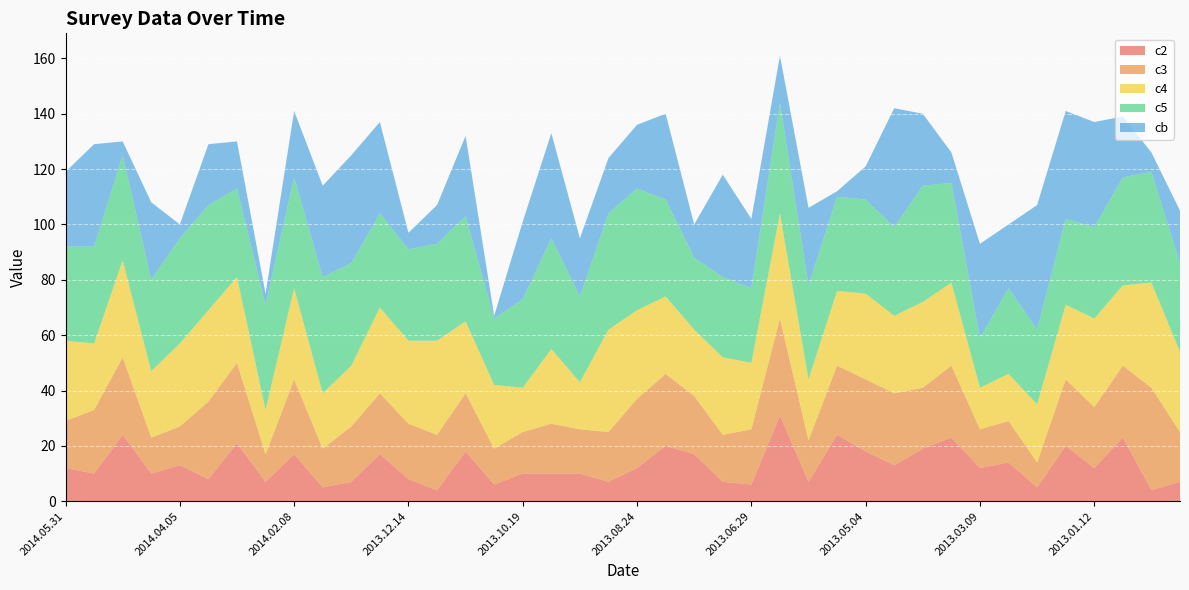

Reading left to right, extract all data points from this chart.

c2: 2014.05.31=12	2014.05.17=10	2014.05.03=24	2014.04.19=10	2014.04.05=13	2014.03.22=8	2014.03.08=21	2014.02.22=7	2014.02.08=17	2014.01.25=5	2014.01.11=7	2013.12.28=17	2013.12.14=8	2013.11.30=4	2013.11.16=18	2013.11.02=6	2013.10.19=10	2013.10.05=10	2013.09.21=10	2013.09.07=7	2013.08.24=12	2013.08.10=20	2013.07.27=17	2013.07.13=7	2013.06.29=6	2013.06.15=31	2013.06.01=7	2013.05.18=24	2013.05.04=18	2013.04.20=13	2013.04.06=19	2013.03.23=23	2013.03.09=12	2013.02.23=14	2013.02.09=5	2013.01.26=20	2013.01.12=12	2012.12.29=23	2012.12.15=4	2012.12.01=7
c3: 2014.05.31=17	2014.05.17=23	2014.05.03=28	2014.04.19=13	2014.04.05=14	2014.03.22=28	2014.03.08=29	2014.02.22=10	2014.02.08=27	2014.01.25=14	2014.01.11=20	2013.12.28=22	2013.12.14=20	2013.11.30=20	2013.11.16=21	2013.11.02=13	2013.10.19=15	2013.10.05=18	2013.09.21=16	2013.09.07=18	2013.08.24=25	2013.08.10=26	2013.07.27=21	2013.07.13=17	2013.06.29=20	2013.06.15=35	2013.06.01=15	2013.05.18=25	2013.05.04=26	2013.04.20=26	2013.04.06=22	2013.03.23=26	2013.03.09=14	2013.02.23=15	2013.02.09=9	2013.01.26=24	2013.01.12=22	2012.12.29=26	2012.12.15=37	2012.12.01=18
c4: 2014.05.31=29	2014.05.17=24	2014.05.03=35	2014.04.19=24	2014.04.05=30	2014.03.22=33	2014.03.08=31	2014.02.22=16	2014.02.08=33	2014.01.25=20	2014.01.11=22	2013.12.28=31	2013.12.14=30	2013.11.30=34	2013.11.16=26	2013.11.02=23	2013.10.19=16	2013.10.05=27	2013.09.21=17	2013.09.07=37	2013.08.24=32	2013.08.10=28	2013.07.27=24	2013.07.13=28	2013.06.29=24	2013.06.15=38	2013.06.01=22	2013.05.18=27	2013.05.04=31	2013.04.20=28	2013.04.06=31	2013.03.23=30	2013.03.09=15	2013.02.23=17	2013.02.09=21	2013.01.26=27	2013.01.12=32	2012.12.29=29	2012.12.15=38	2012.12.01=29
c5: 2014.05.31=34	2014.05.17=35	2014.05.03=38	2014.04.19=33	2014.04.05=38	2014.03.22=38	2014.03.08=32	2014.02.22=38	2014.02.08=40	2014.01.25=42	2014.01.11=37	2013.12.28=34	2013.12.14=33	2013.11.30=35	2013.11.16=38	2013.11.02=24	2013.10.19=32	2013.10.05=40	2013.09.21=31	2013.09.07=42	2013.08.24=44	2013.08.10=35	2013.07.27=26	2013.07.13=29	2013.06.29=27	2013.06.15=40	2013.06.01=34	2013.05.18=34	2013.05.04=34	2013.04.20=32	2013.04.06=42	2013.03.23=36	2013.03.09=18	2013.02.23=31	2013.02.09=27	2013.01.26=31	2013.01.12=33	2012.12.29=39	2012.12.15=40	2012.12.01=32
cb: 2014.05.31=27	2014.05.17=37	2014.05.03=5	2014.04.19=28	2014.04.05=5	2014.03.22=22	2014.03.08=17	2014.02.22=4	2014.02.08=24	2014.01.25=33	2014.01.11=39	2013.12.28=33	2013.12.14=6	2013.11.30=14	2013.11.16=29	2013.11.02=1	2013.10.19=28	2013.10.05=38	2013.09.21=21	2013.09.07=20	2013.08.24=23	2013.08.10=31	2013.07.27=12	2013.07.13=37	2013.06.29=25	2013.06.15=17	2013.06.01=28	2013.05.18=2	2013.05.04=12	2013.04.20=43	2013.04.06=26	2013.03.23=11	2013.03.09=34	2013.02.23=23	2013.02.09=45	2013.01.26=39	2013.01.12=38	2012.12.29=22	2012.12.15=7	2012.12.01=19